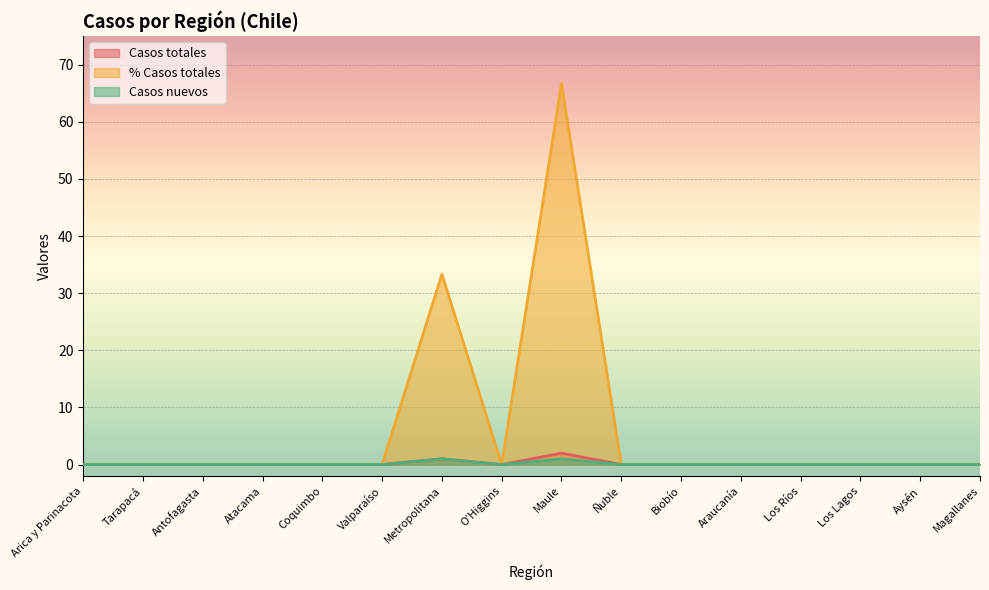

True or false: Casos totales and Casos nuevos intersect in this chart.

False